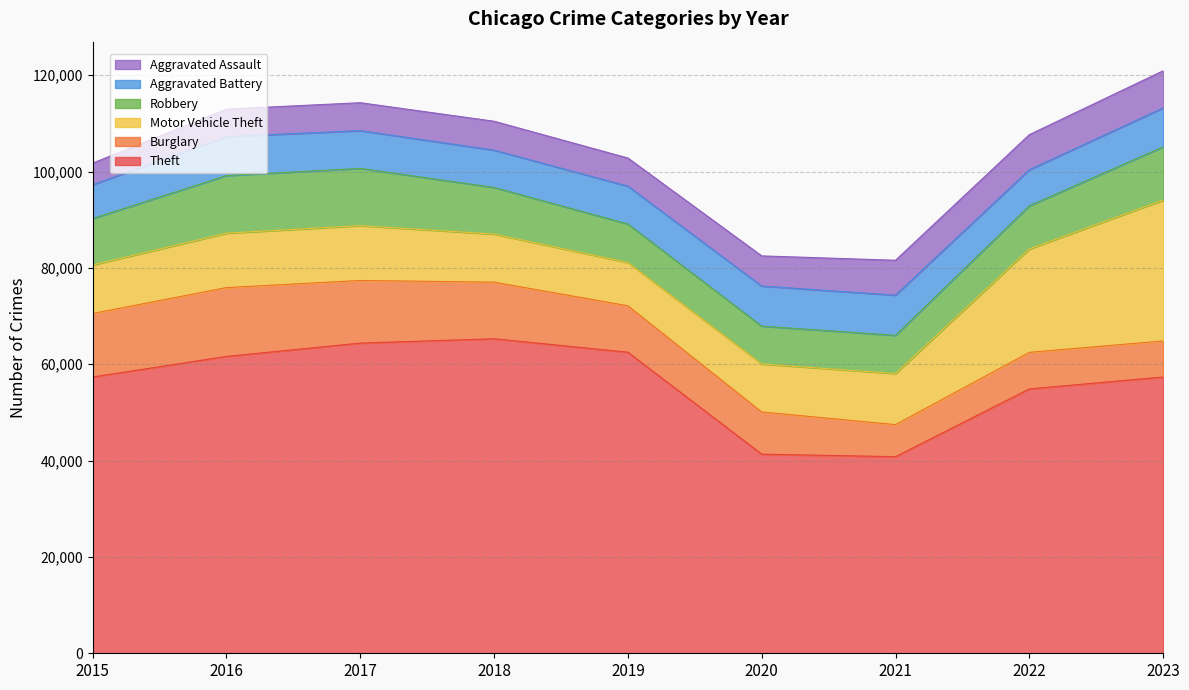

Where does the Burglary series first go above 9638?

2015